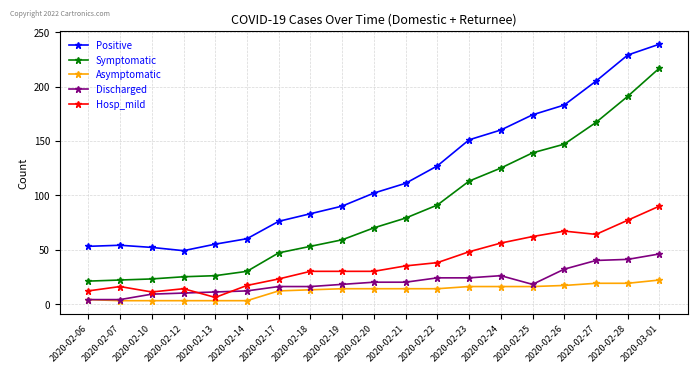

Which series has the widest spread of values?

Symptomatic